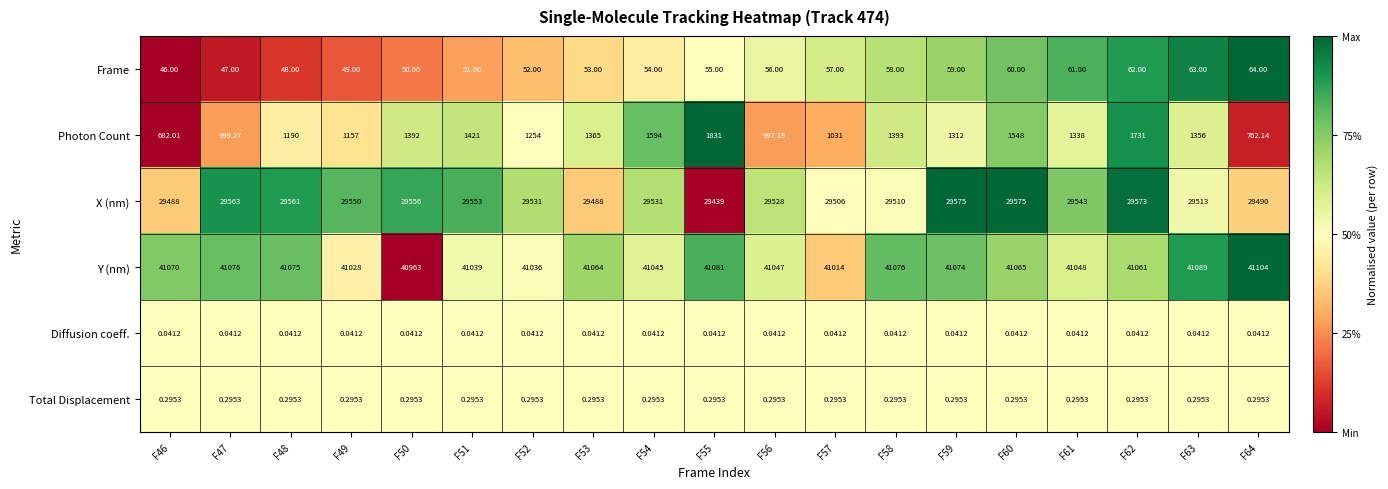

At which category does the chart reach its peak across all series?

F64